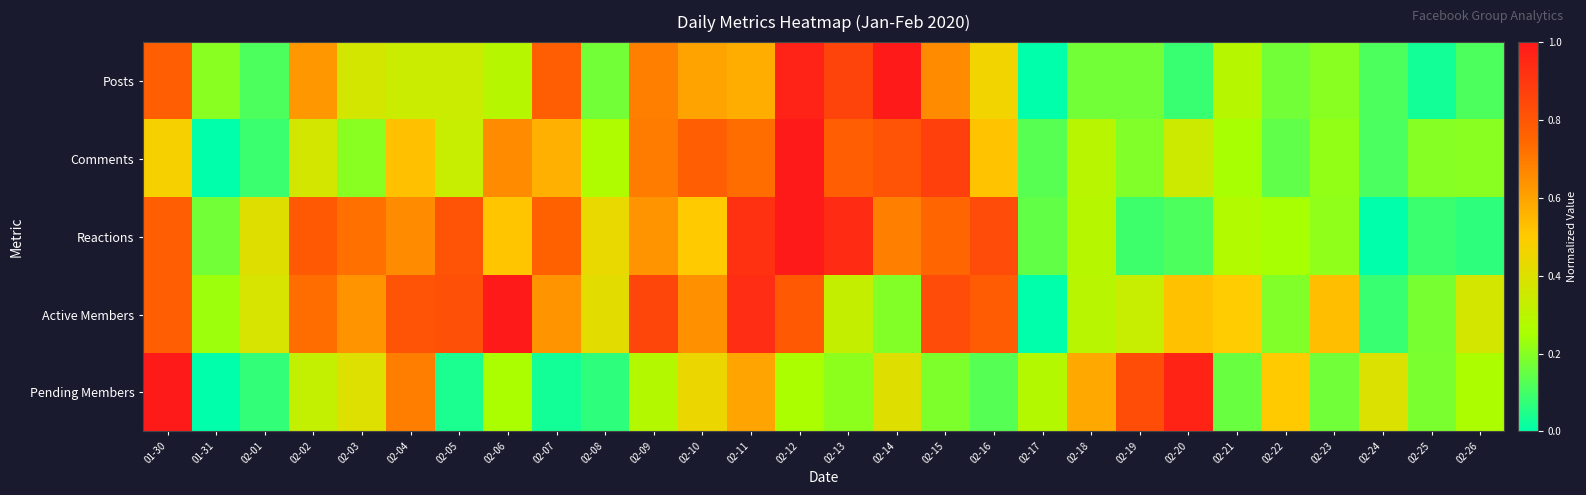

How many distinct data groups are displayed?

5